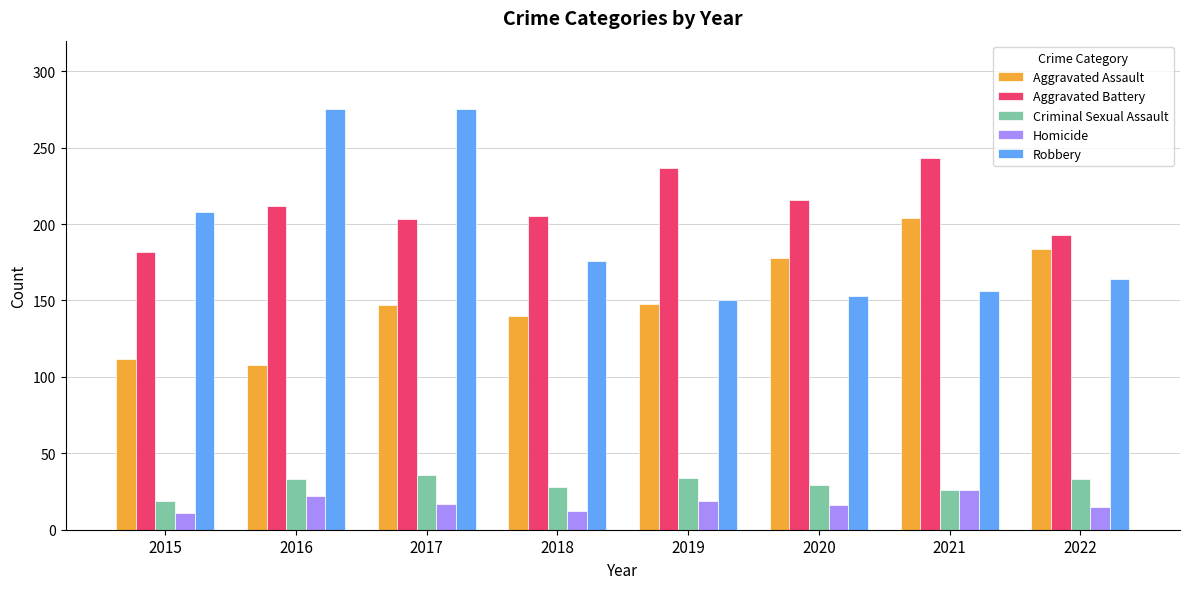

Which series has the widest spread of values?

Robbery